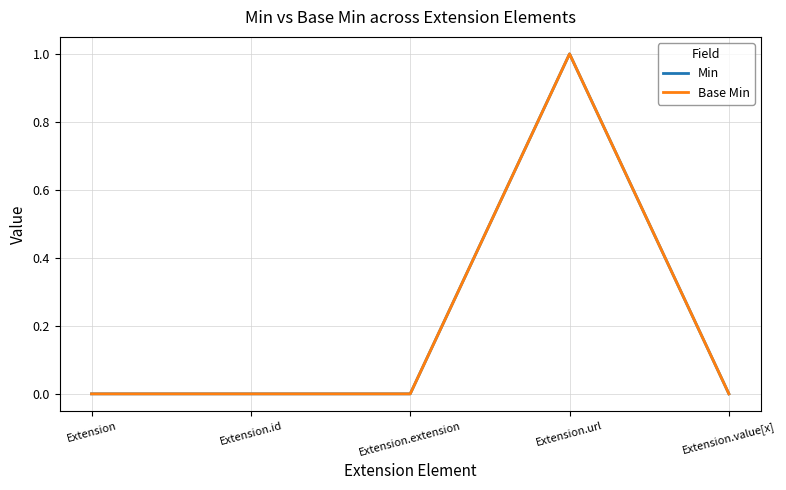

True or false: Min and Base Min intersect in this chart.

False